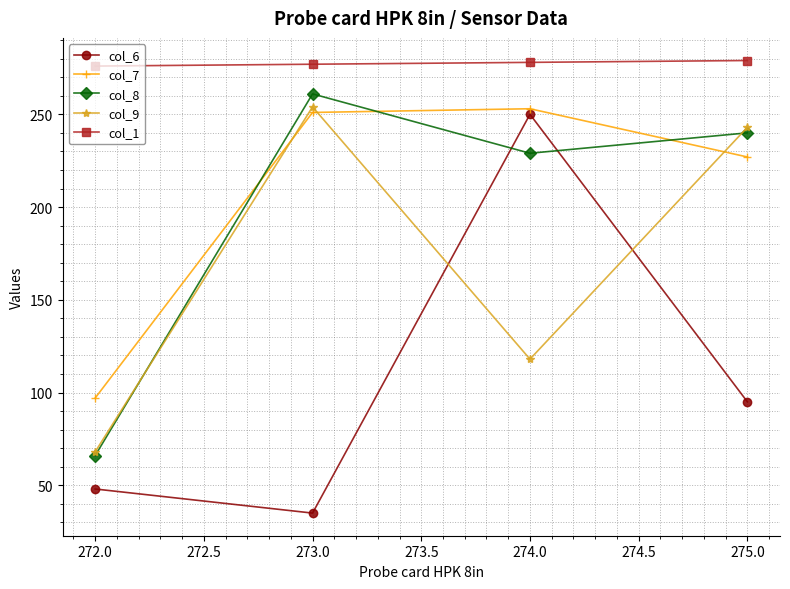

What is the highest value of the col_8 series?

261